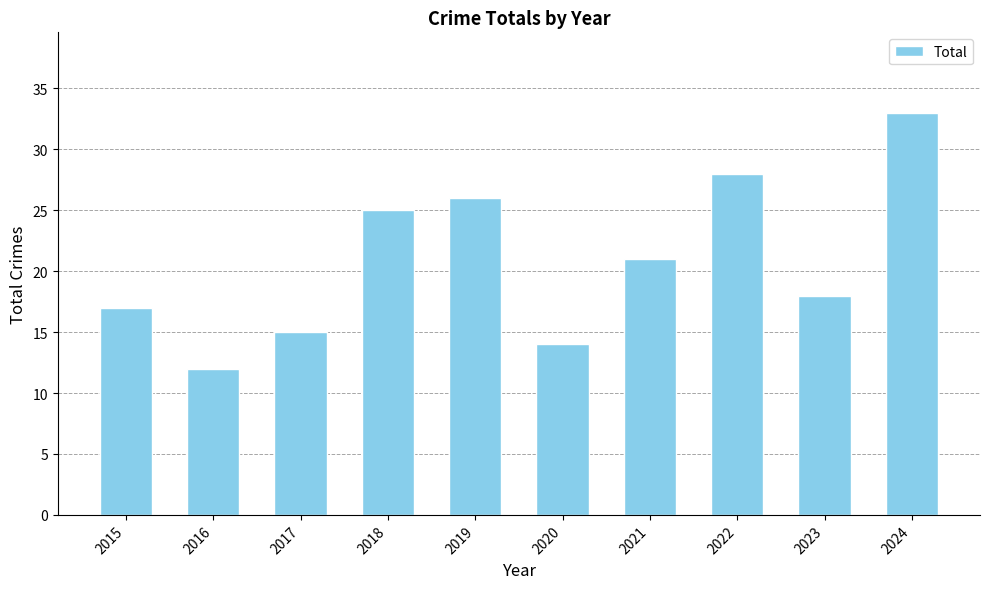

How many bars are there in total?

10